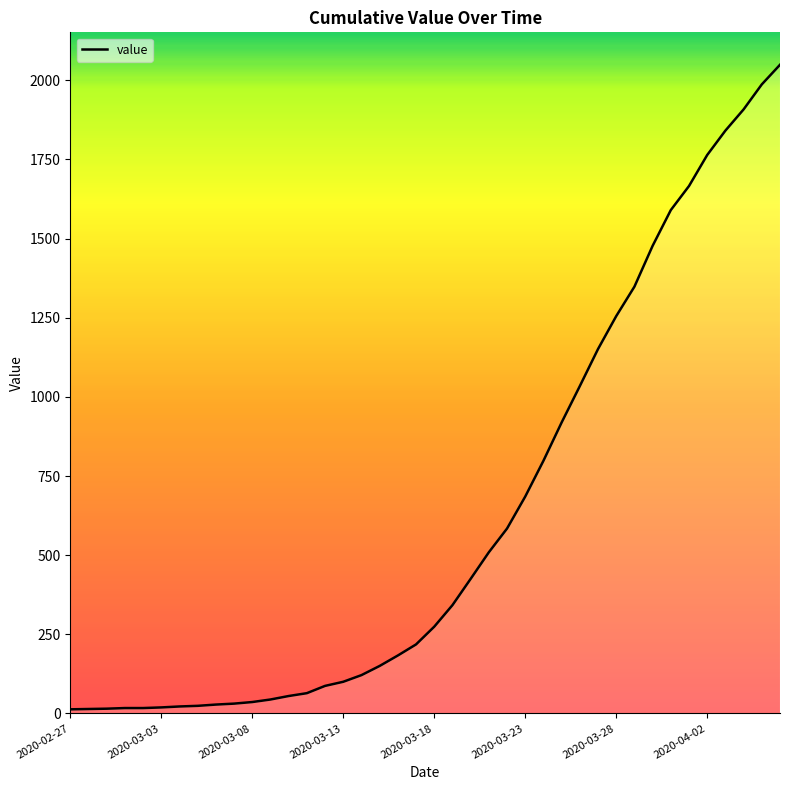

How many categories are shown in the chart?

40